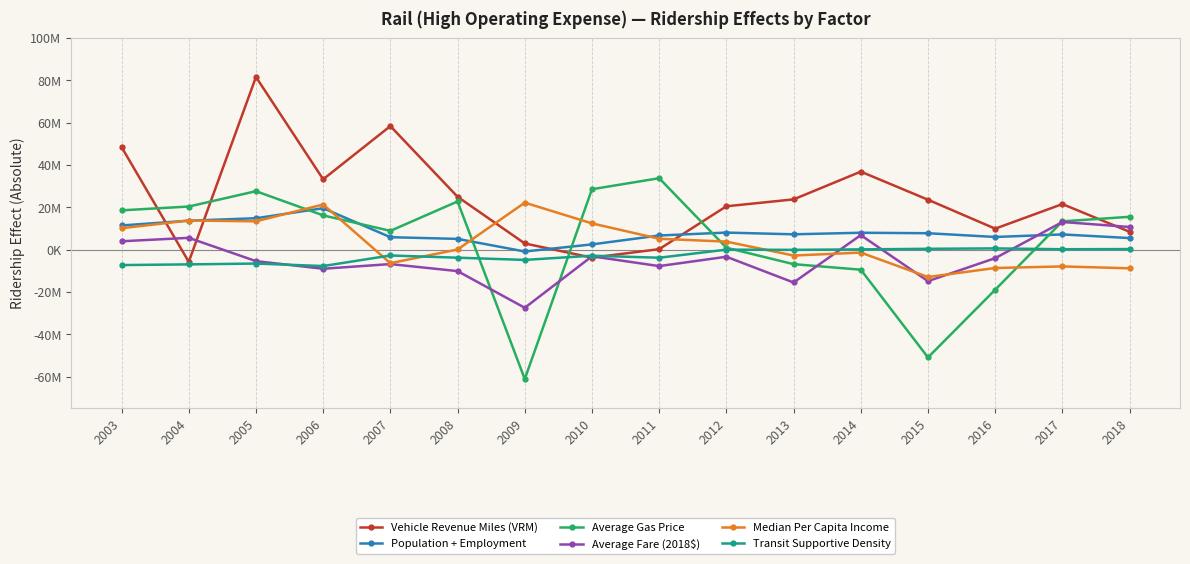

Read the Median Per Capita Income value at 2016.

-8656534.5